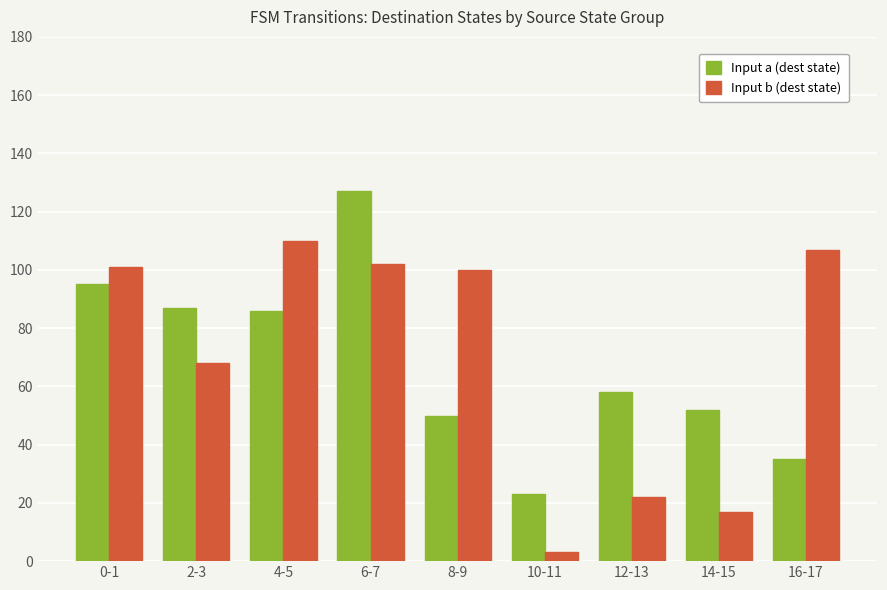

What position from the left is 0-1?

1